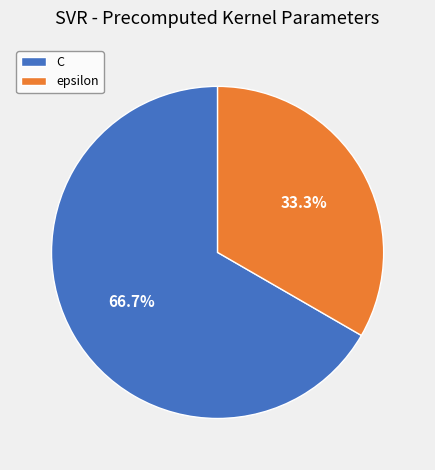

Is it true that epsilon is 33% of the pie?

True